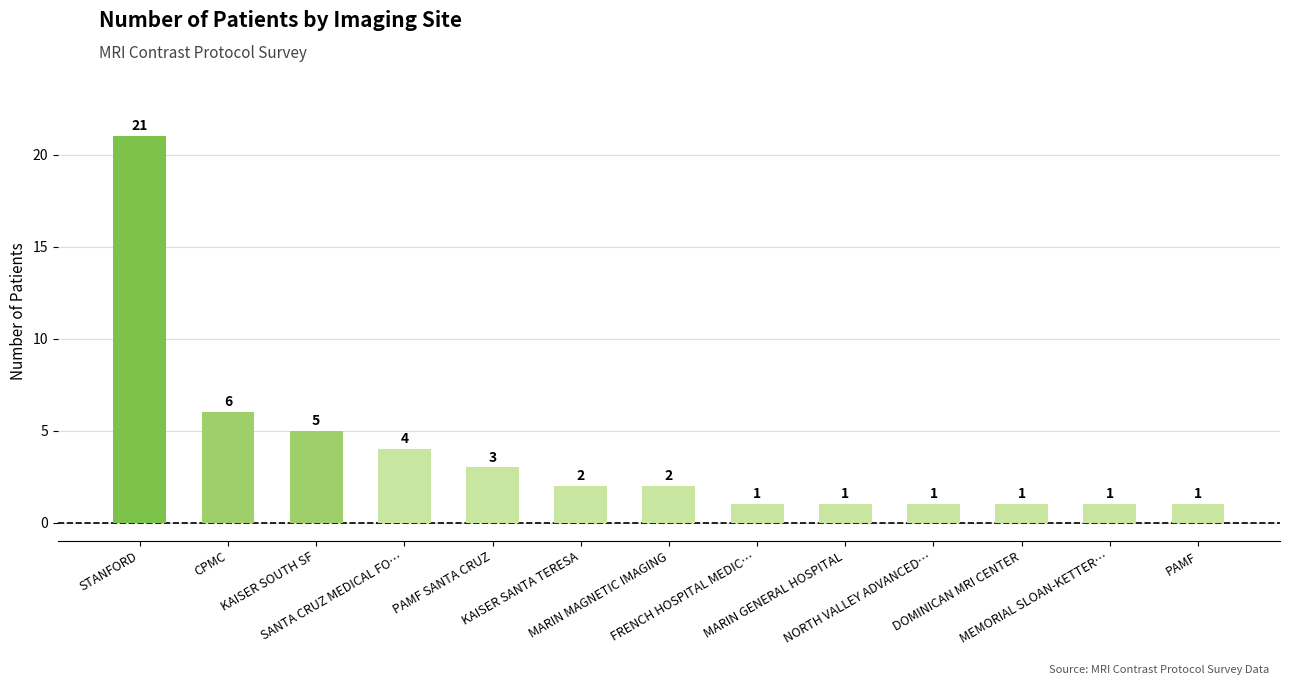

How many distinct data groups are displayed?

1